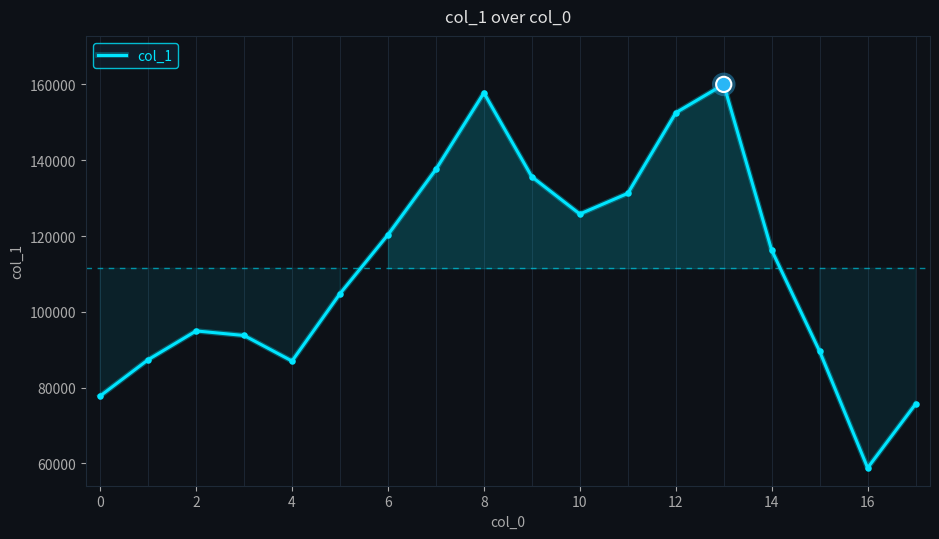

What is the maximum value shown in the chart?

160018